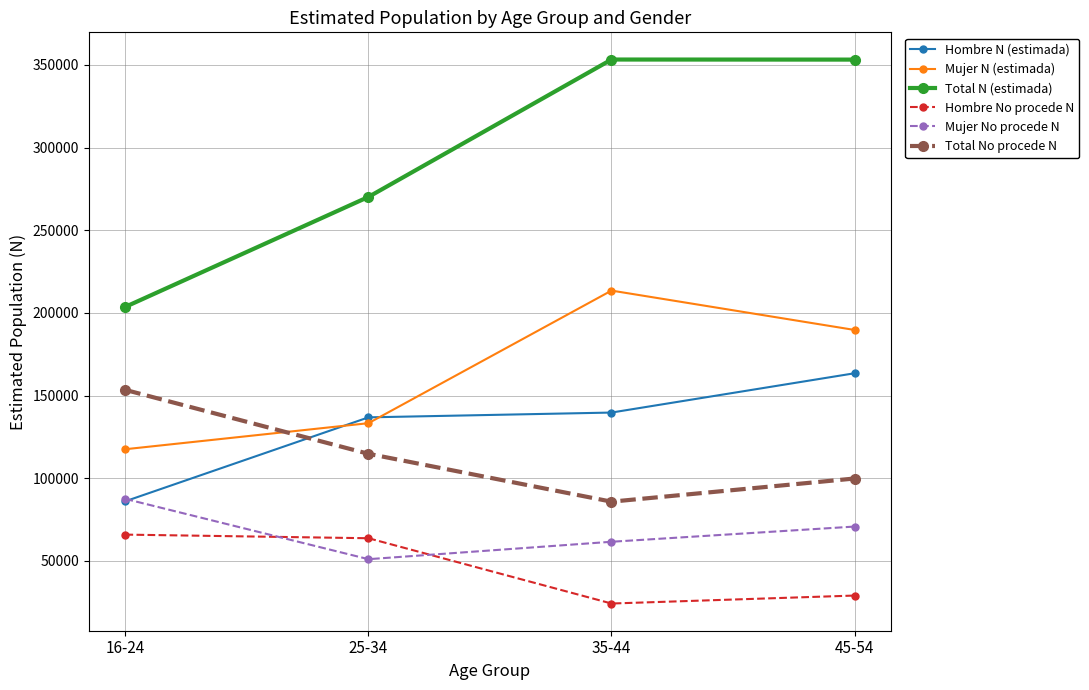

At which label is Total No procede N closest to 119626?

25-34